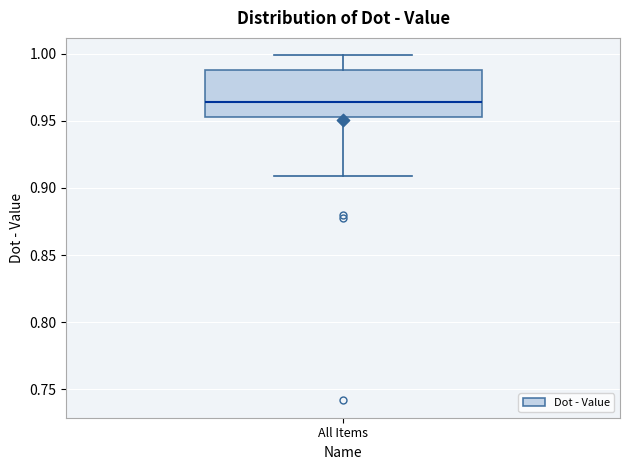

Transcribe this box plot: give where the median line is, the range the box spans, and where the two whiskers end, as read against the y-axis. The values are not printed on the chart, so give them approximately, as read against the axis.

median 0.965, box 0.955 to 0.990, whiskers 0.910 to 1.000